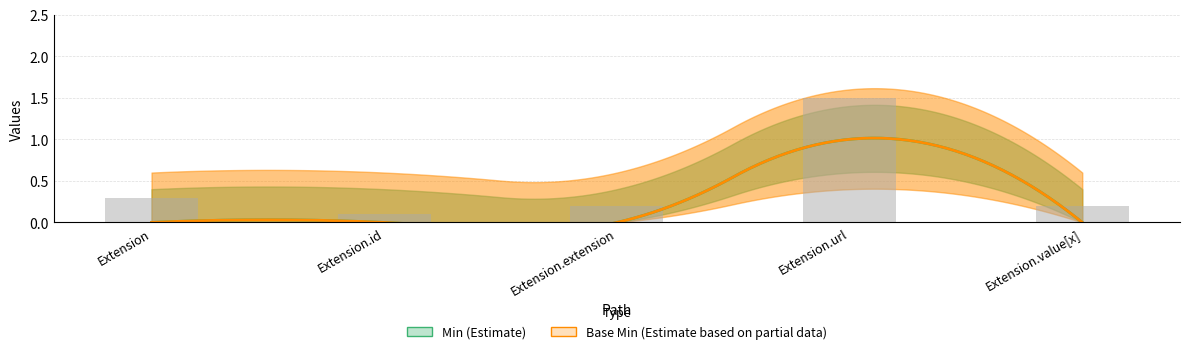

The value at Extension.id is 0.1. True or false?

True